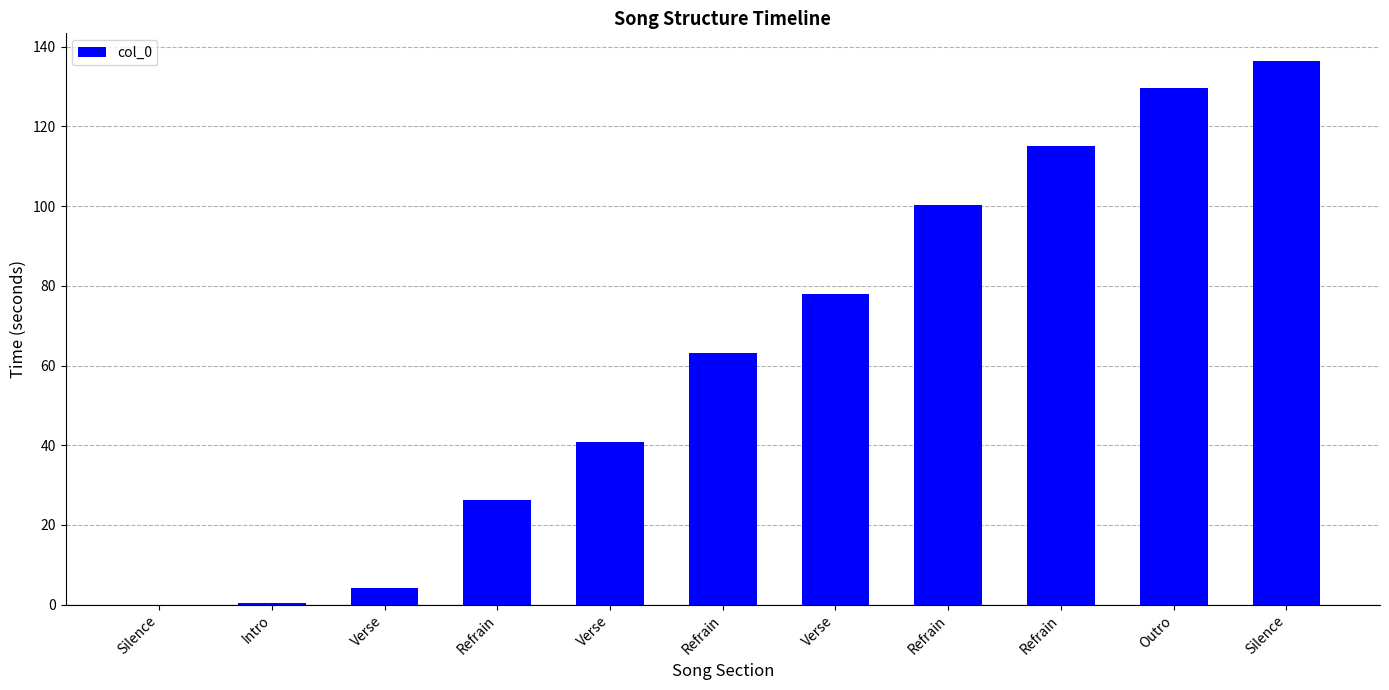

How many distinct data groups are displayed?

1